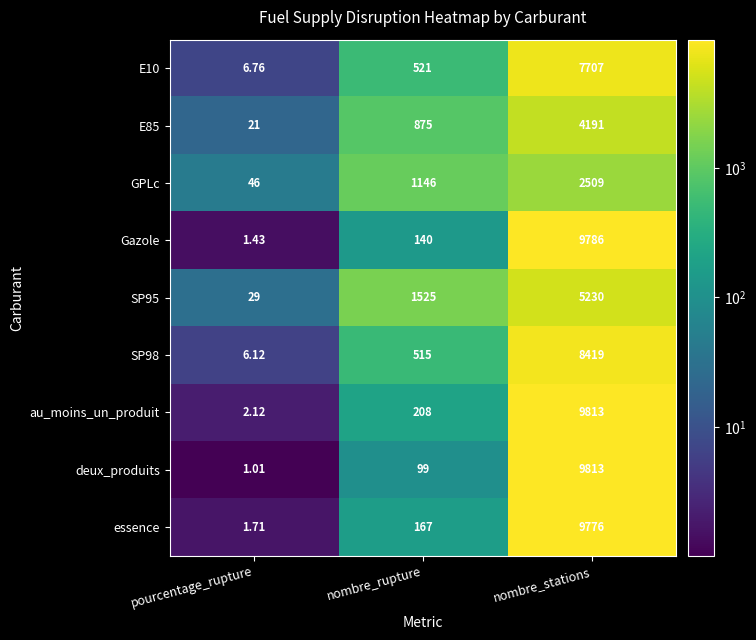

At which category is the sum across all series the highest?

nombre_stations